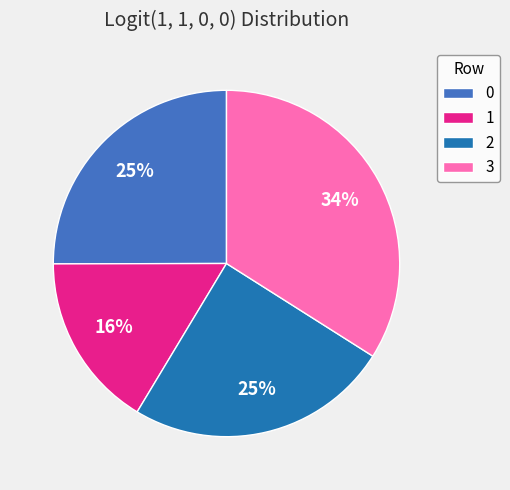

The 3 slice represents 34% of the pie. True or false?

True